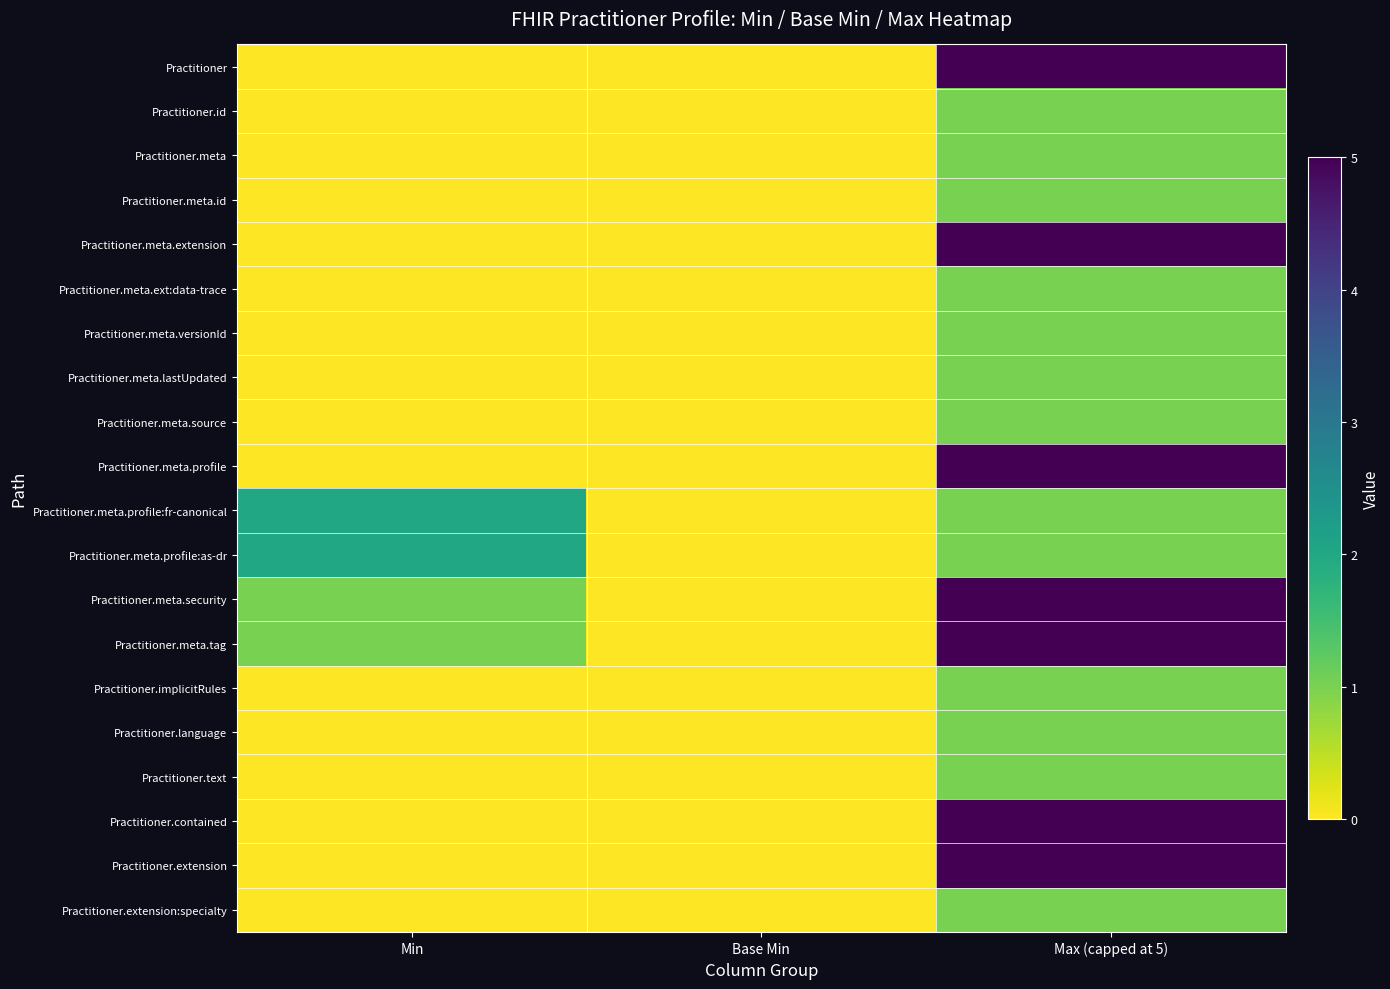

What is the total value across all series at Max (capped at 5)?

48